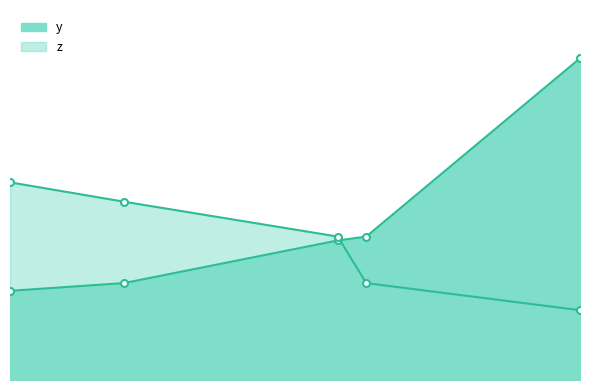

What position from the left is 5.6?

5